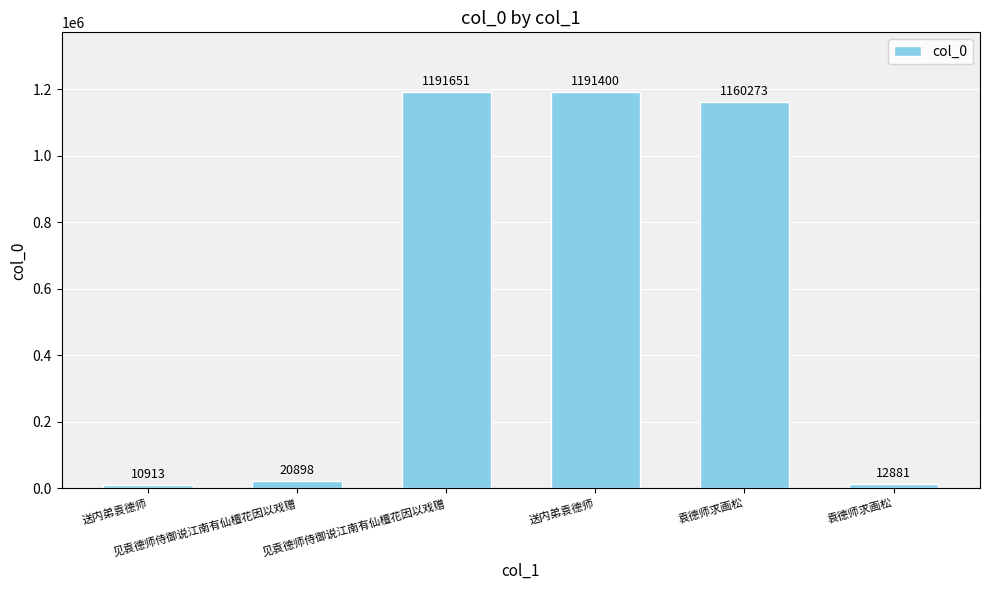

Rank the categories by value from highest to lowest.

见袁德师侍御说江南有仙檀花因以戏赠, 送内弟袁德师, 袁德师求画松, 见袁德师侍御说江南有仙檀花因以戏赠, 袁德师求画松, 送内弟袁德师